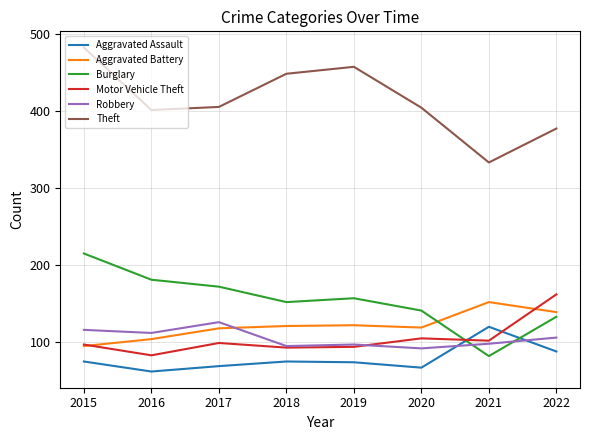

What are all the series names shown in the legend?

Aggravated Assault, Aggravated Battery, Burglary, Motor Vehicle Theft, Robbery, Theft